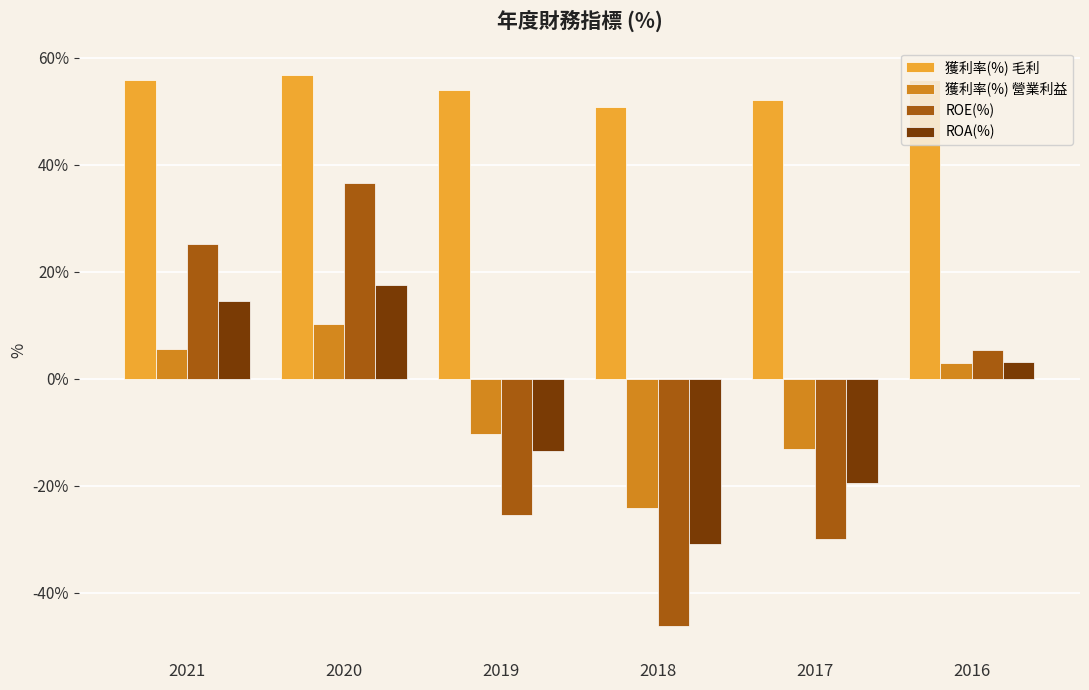

Is it true that ROE(%) equals 5.3 at 2016?

True